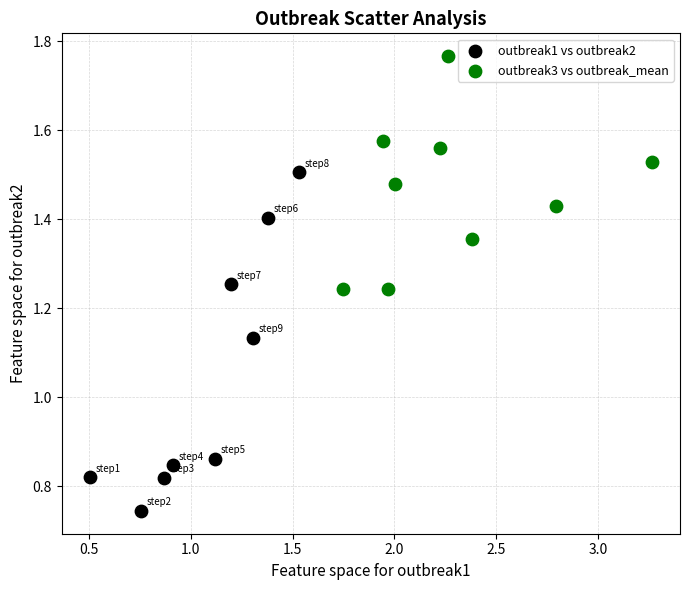

Which series contains the lowest Y value?

outbreak1 vs outbreak2